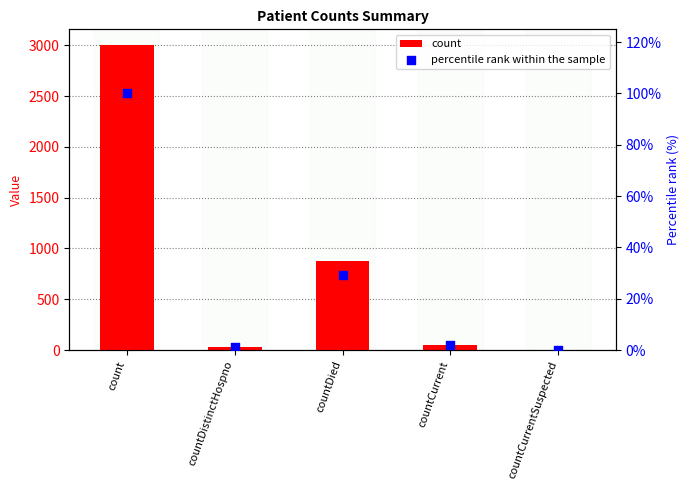

At which category is the sum across all series the highest?

count